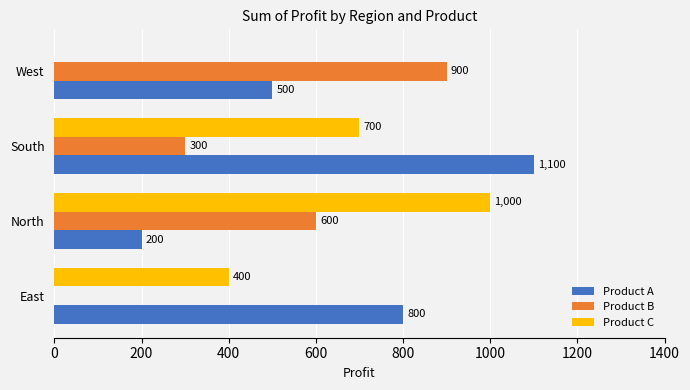

The value of Product A at South is 249. True or false?

False